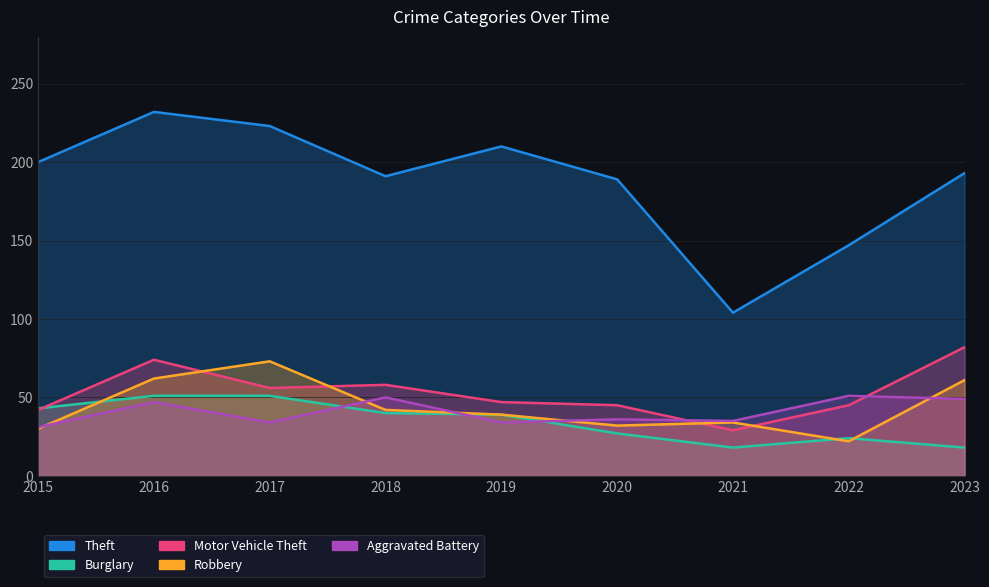

Reading left to right, extract all data points from this chart.

Theft: 200	232	223	191	210	189	104	147	193
Burglary: 43	51	51	40	39	27	18	24	18
Motor Vehicle Theft: 42	74	56	58	47	45	29	45	82
Robbery: 30	62	73	42	39	32	34	22	61
Aggravated Battery: 31	47	34	50	34	36	35	51	49